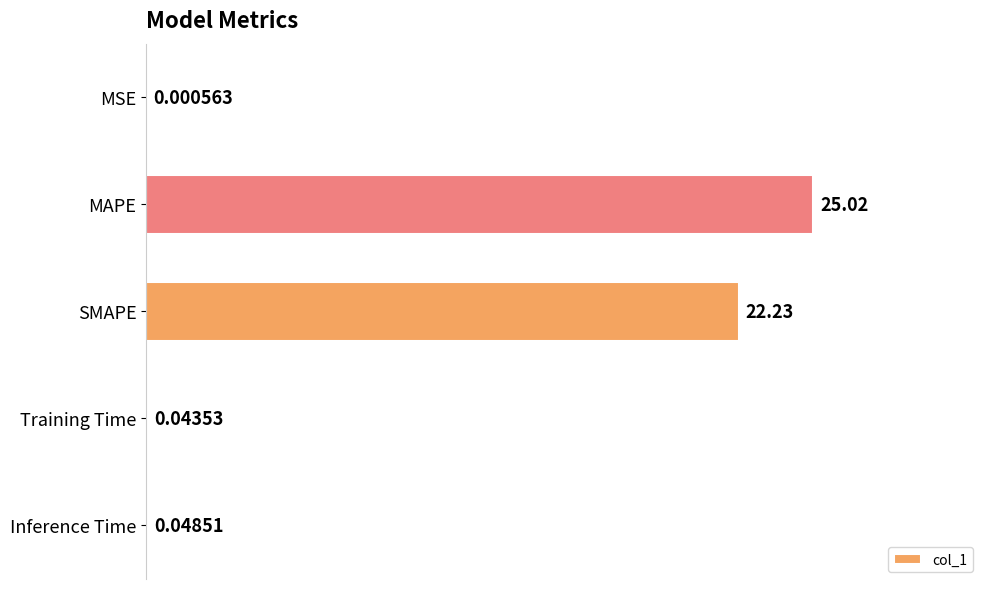

How many series are shown in this chart?

1